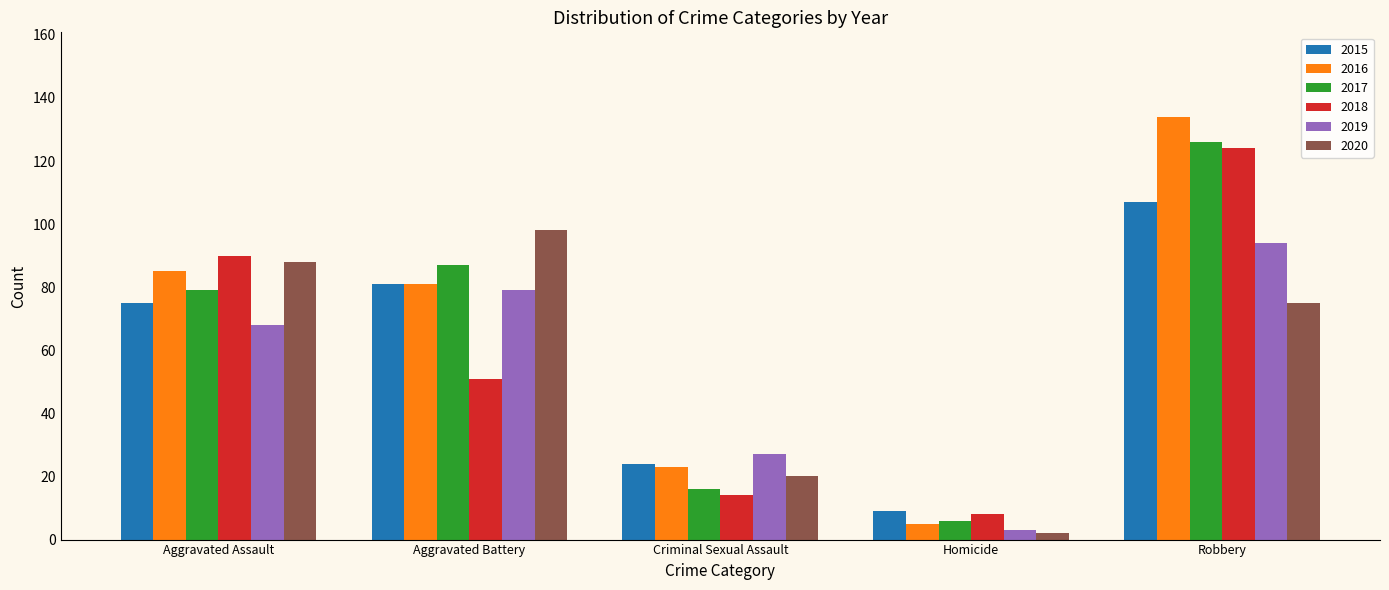

Which category has the lowest value across all series?

Homicide